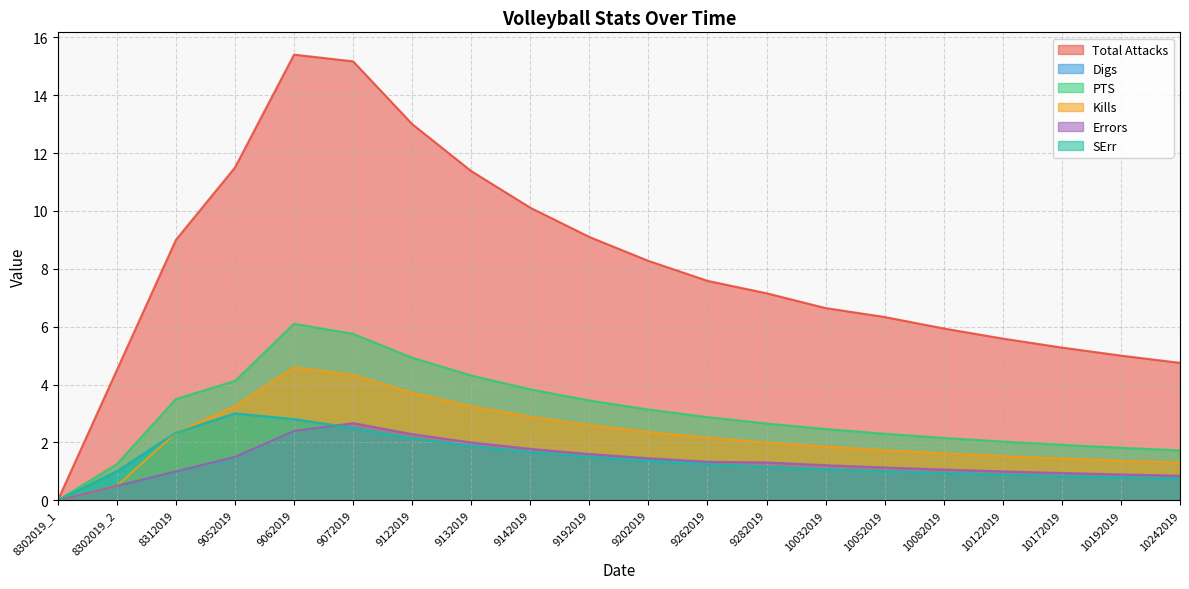

Rank the series by their maximum value, from lowest to highest.

Errors, Digs, SErr, Kills, PTS, Total Attacks